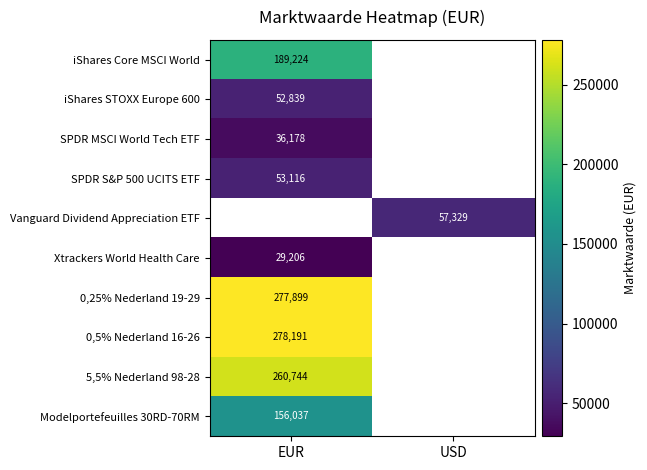

Is the value of SPDR S&P 500 UCITS ETF at EUR greater than the value of 0,25% Nederland 19-29 at EUR?

No